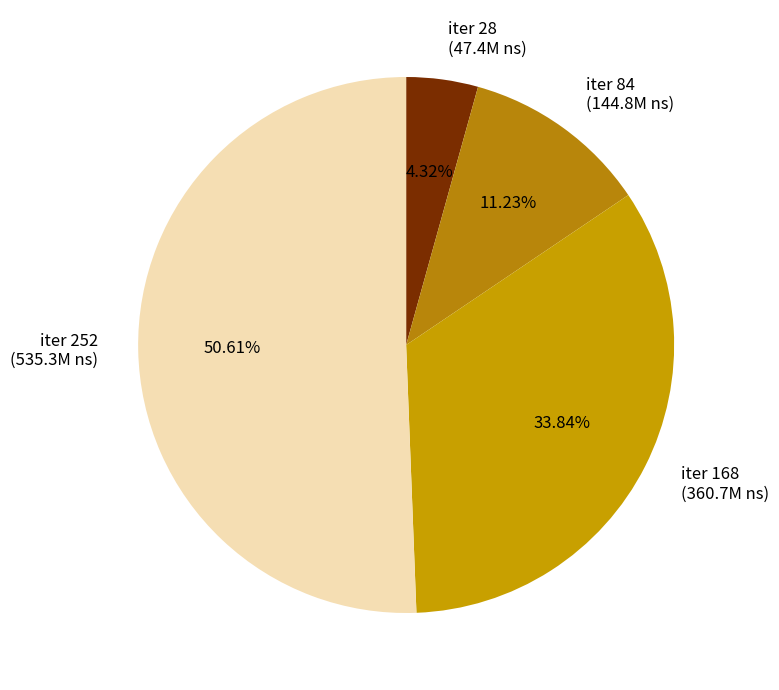

Rank the categories by value from highest to lowest.

iter 252, iter 168, iter 84, iter 28